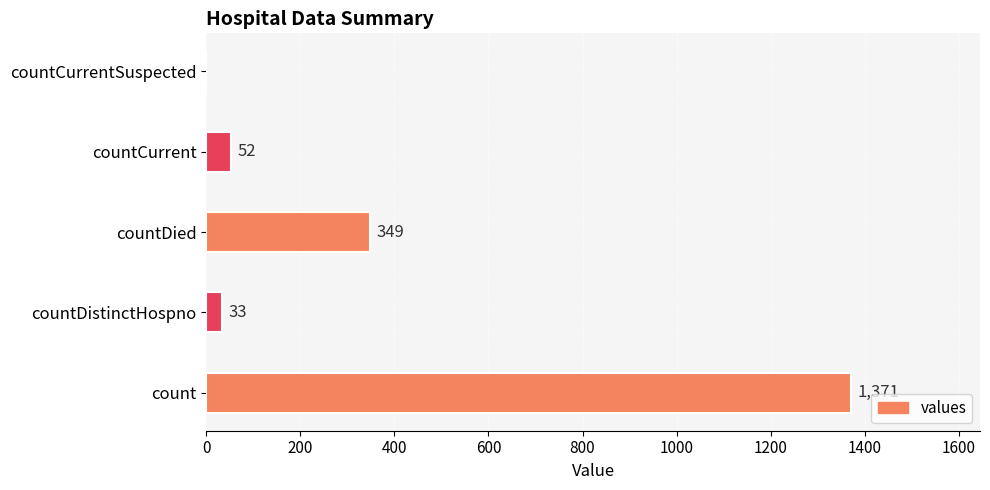

Is it true that the value at countDied is 349?

True